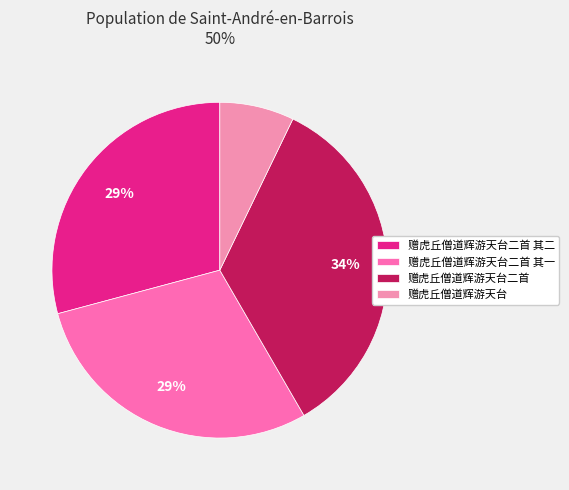

Approximately how many times larger is the value at 赠虎丘僧道辉游天台二首 compared to 赠虎丘僧道辉游天台?

4.8